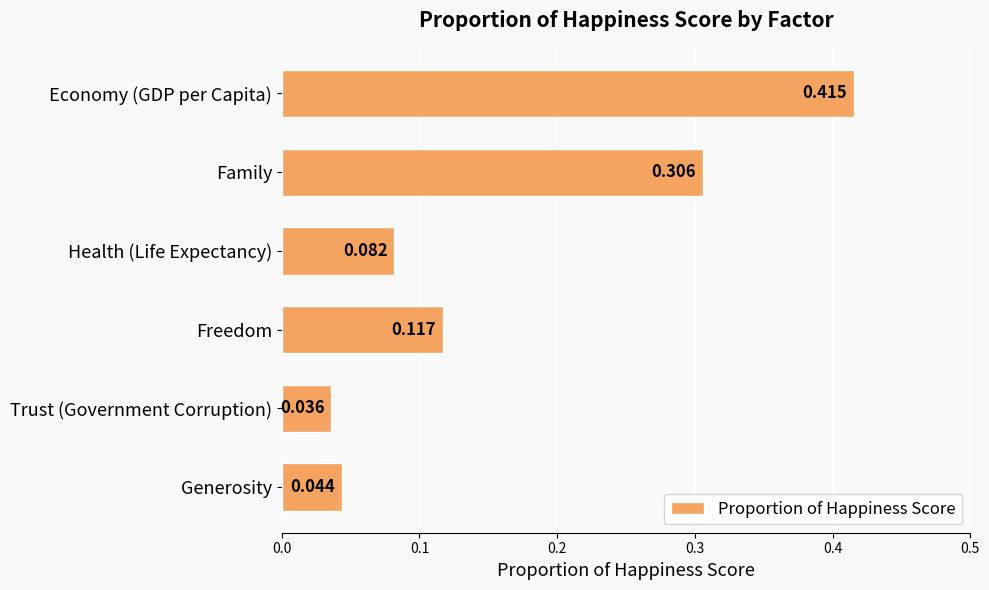

Which label corresponds to the largest value in the chart?

Economy (GDP per Capita)